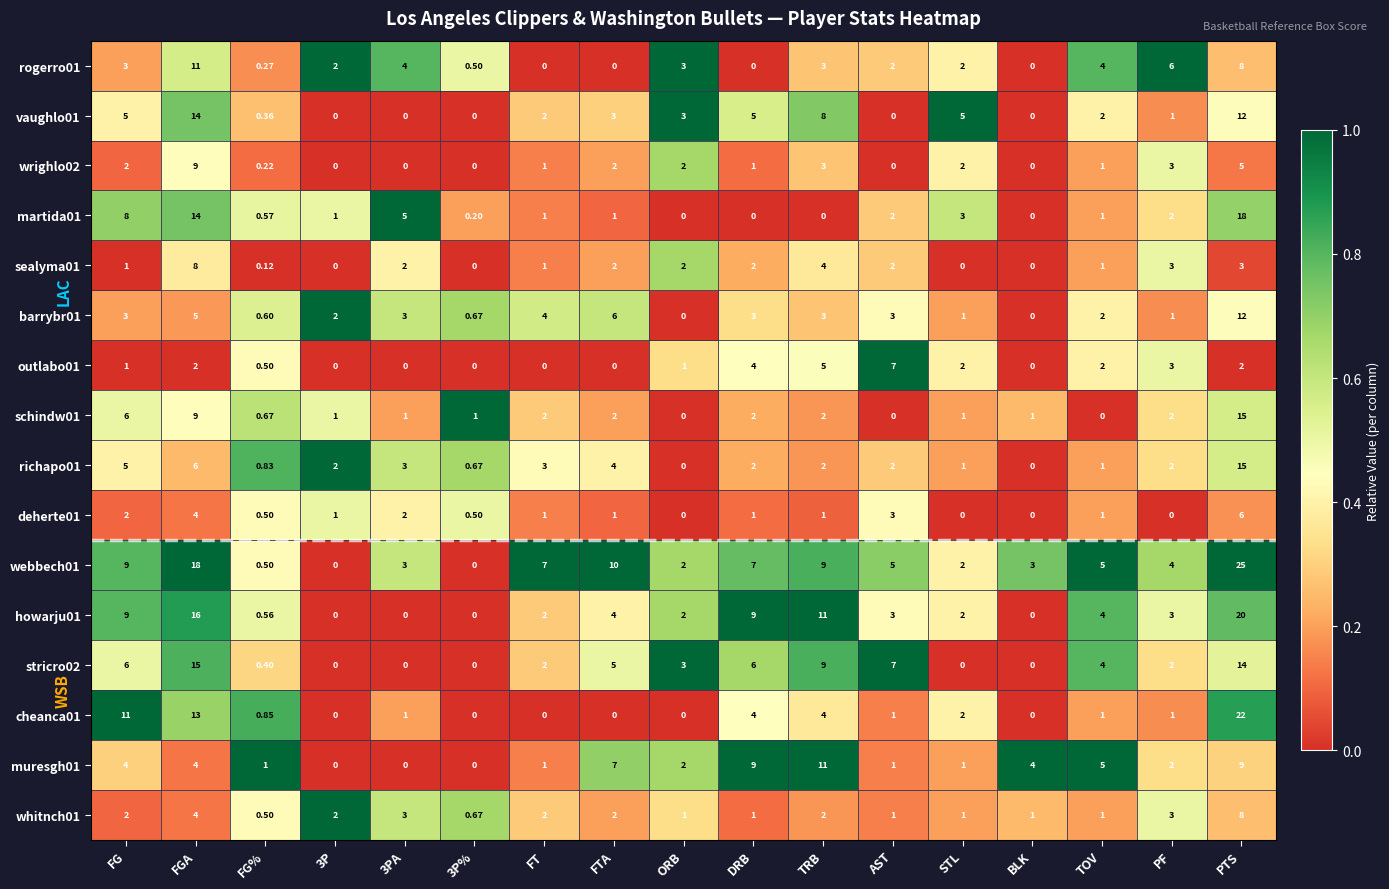

At which label does wrighlo02 reach its peak?

FGA